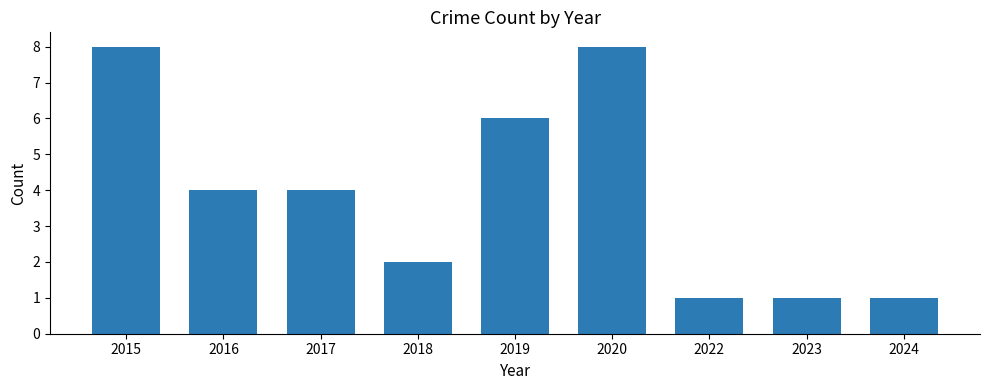

Are the bars grouped side by side (vs. stacked)?

No